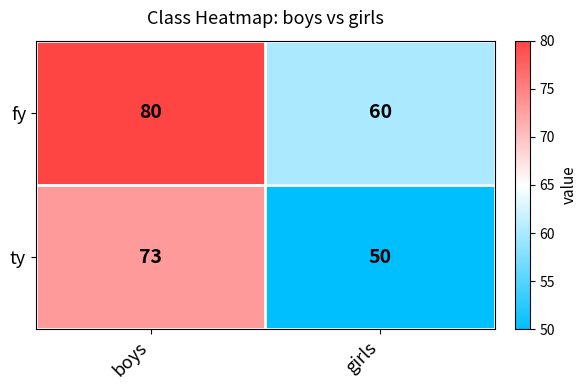

Which series has the largest range (max minus min)?

ty